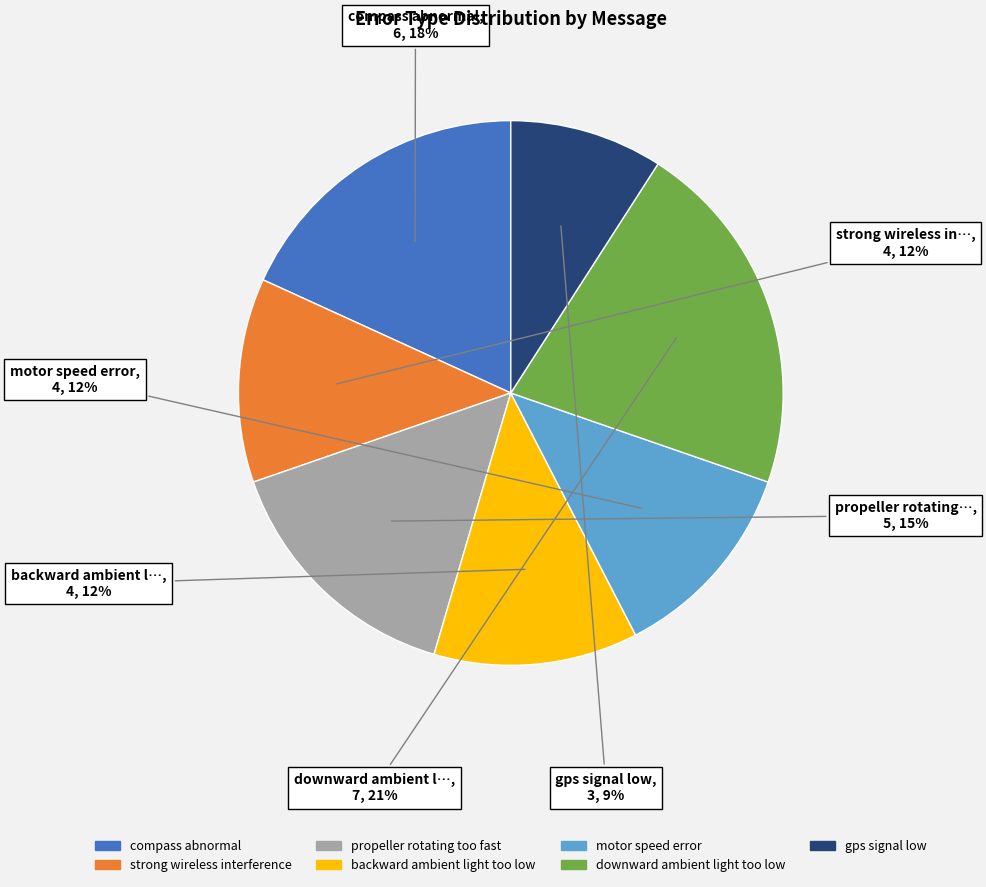

Which has a higher value, motor speed error or propeller rotating too fast?

propeller rotating too fast